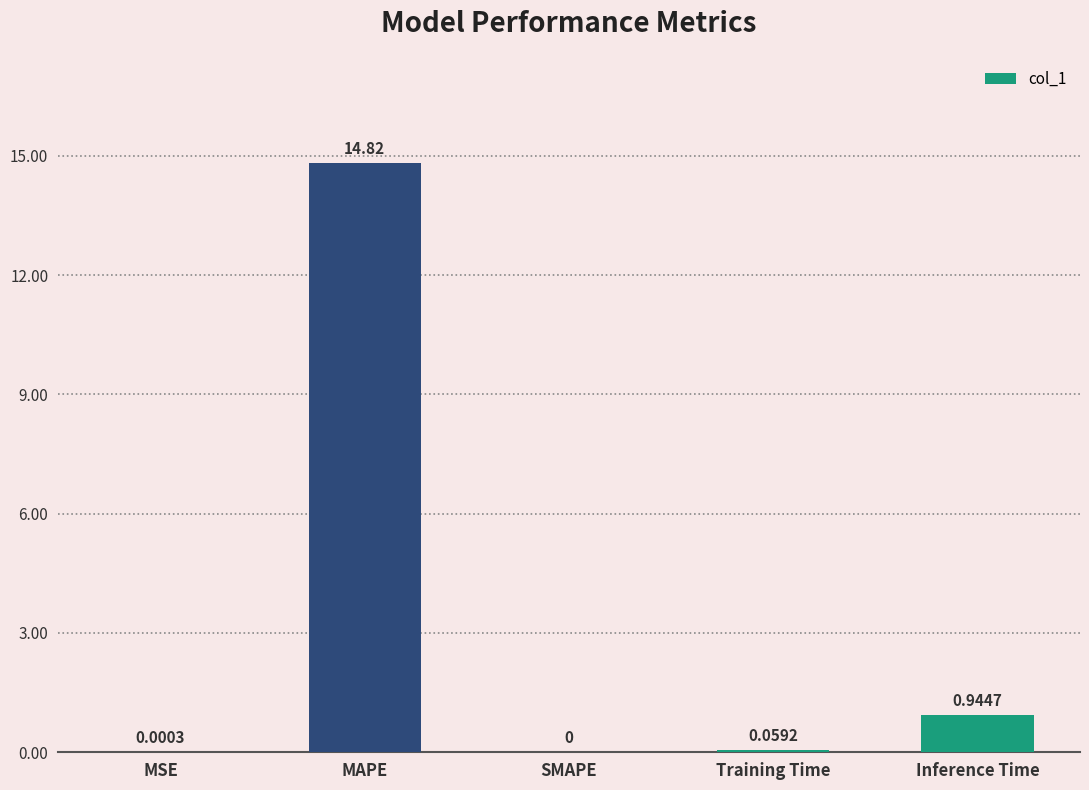

Where is the data nearest to the value 7?

Inference Time